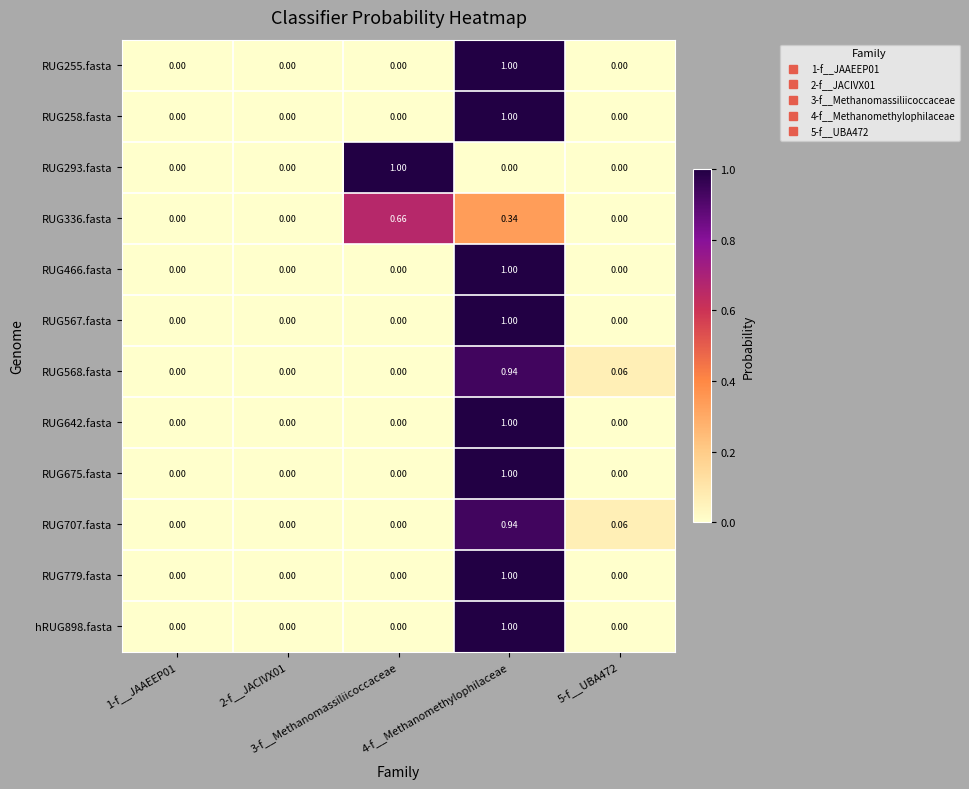

What is the total value across all series at 5-f__UBA472?

0.1